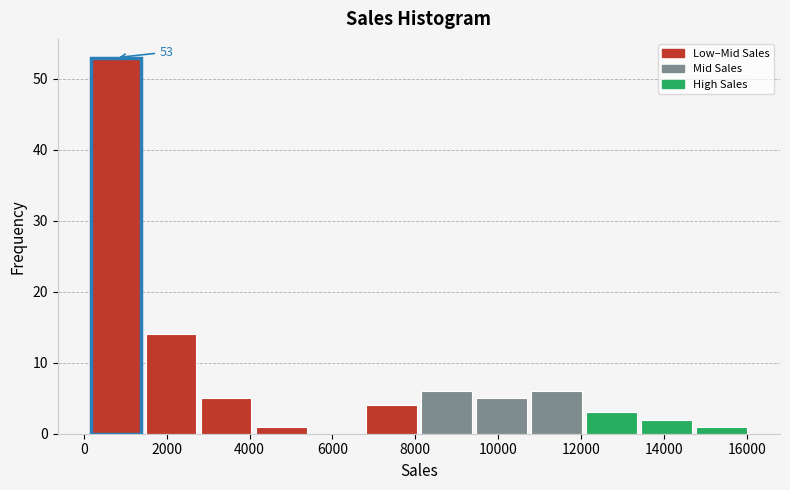

Over which range of the x-axis is the bar tallest?

200 to 1400